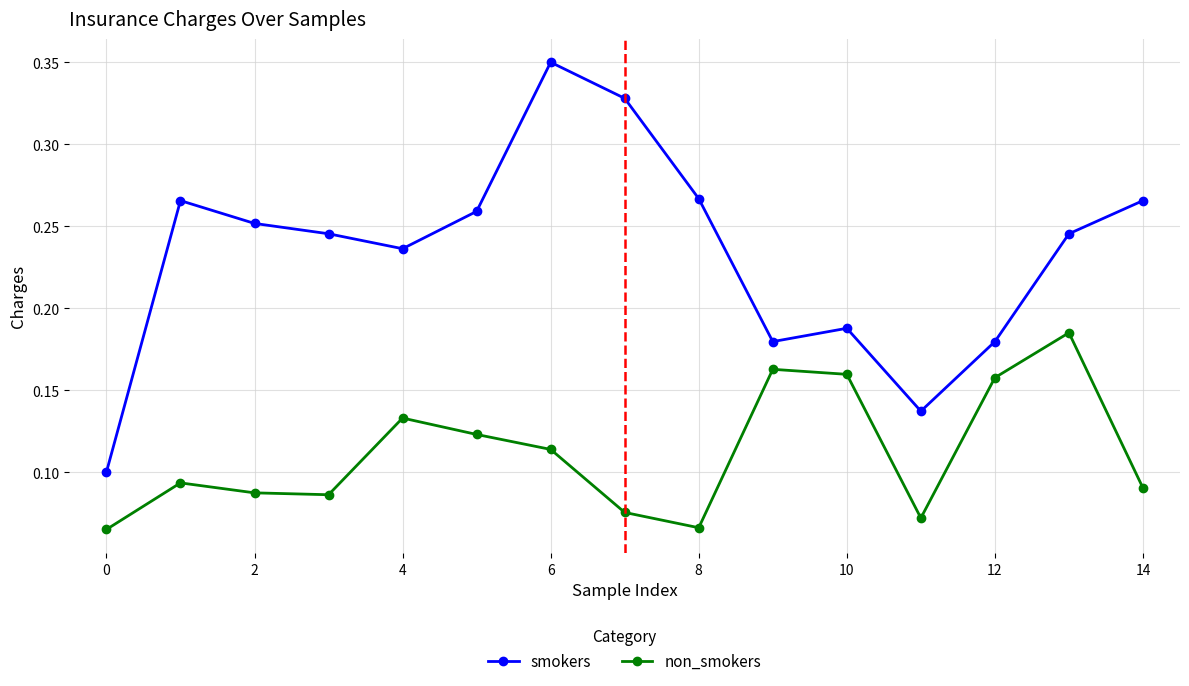

Which series has the largest total across all categories?

smokers